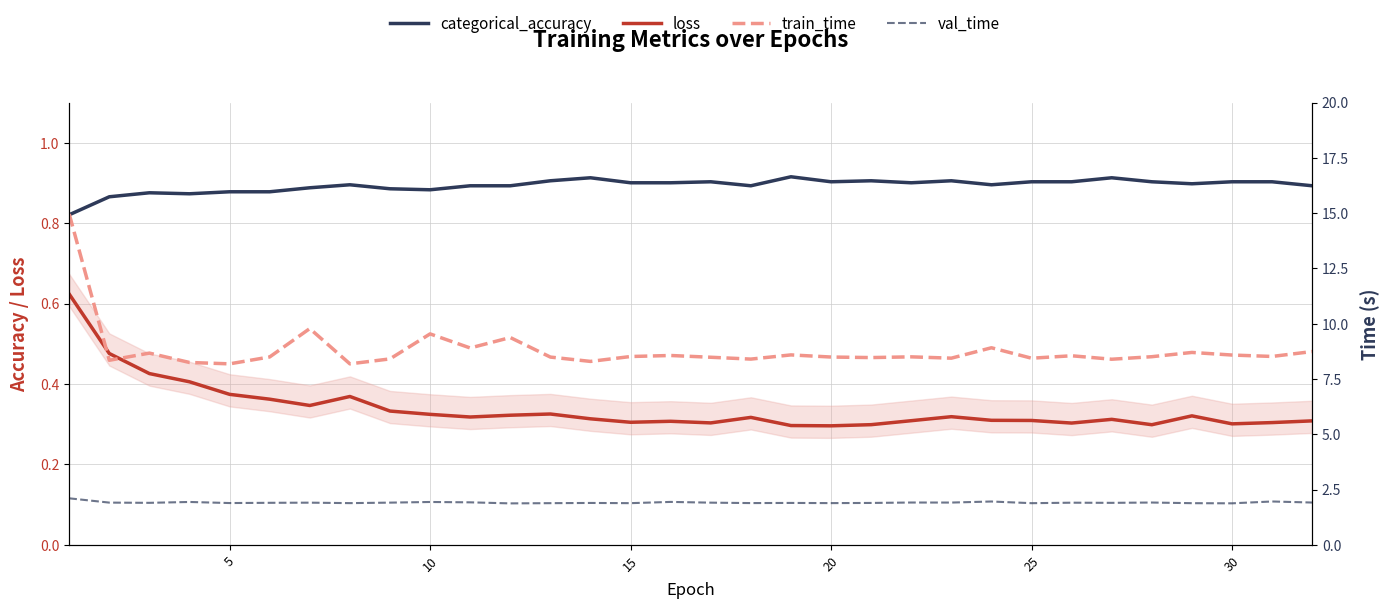

Where is loss nearest to the value 0?

20